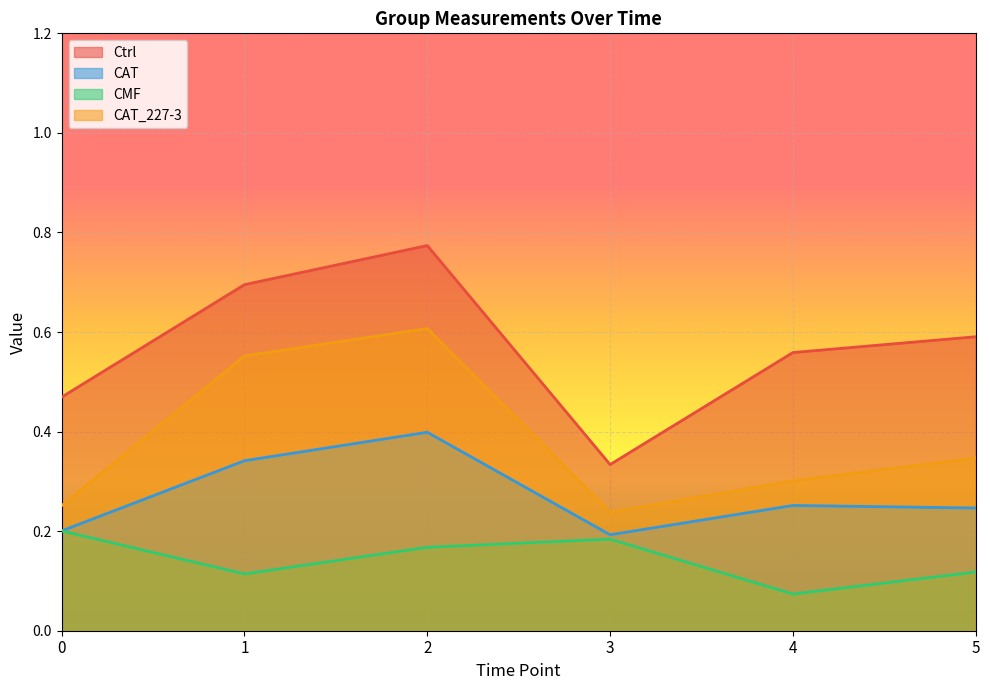

Reading left to right, extract all data points from this chart.

Ctrl: 0=0.5	1=0.7	2=0.8	3=0.3	4=0.6	5=0.6
CAT: 0=0.2	1=0.3	2=0.4	3=0.2	4=0.3	5=0.2
CMF: 0=0.2	1=0.1	2=0.2	3=0.2	4=0.1	5=0.1
CAT_227-3: 0=0.3	1=0.6	2=0.6	3=0.2	4=0.3	5=0.3